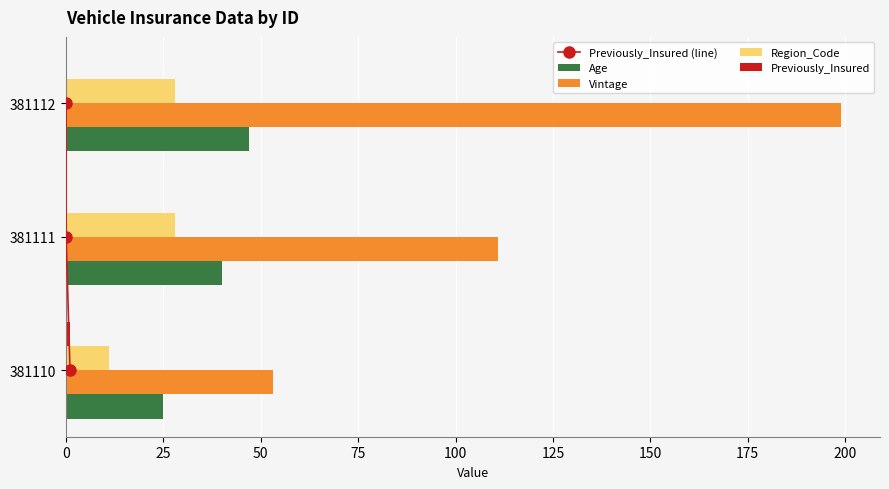

Which series has the largest total across all categories?

Vintage